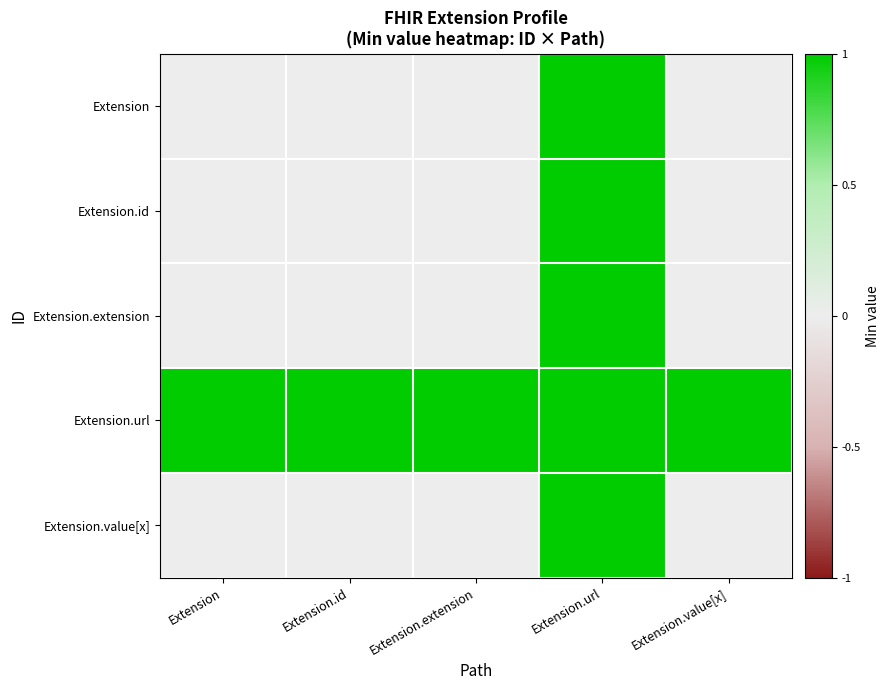

How many categories are shown in the chart?

5